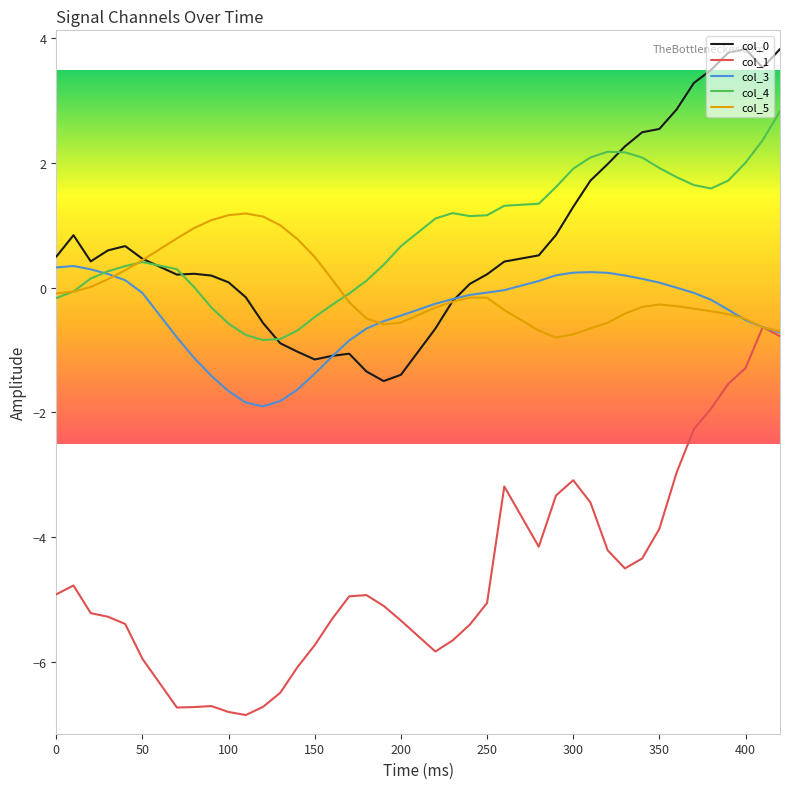

True or false: col_0 and col_1 intersect in this chart.

False